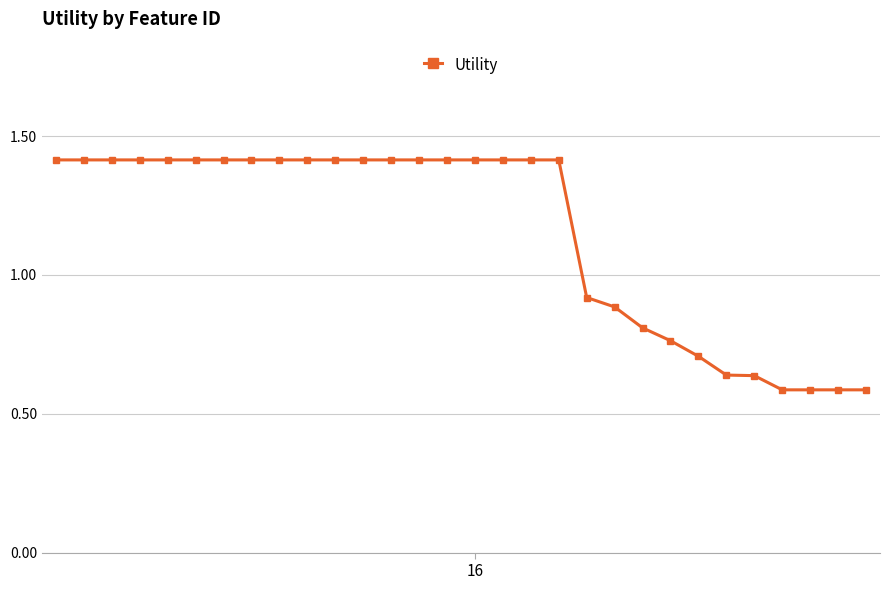

What is the greatest value displayed?

1.4